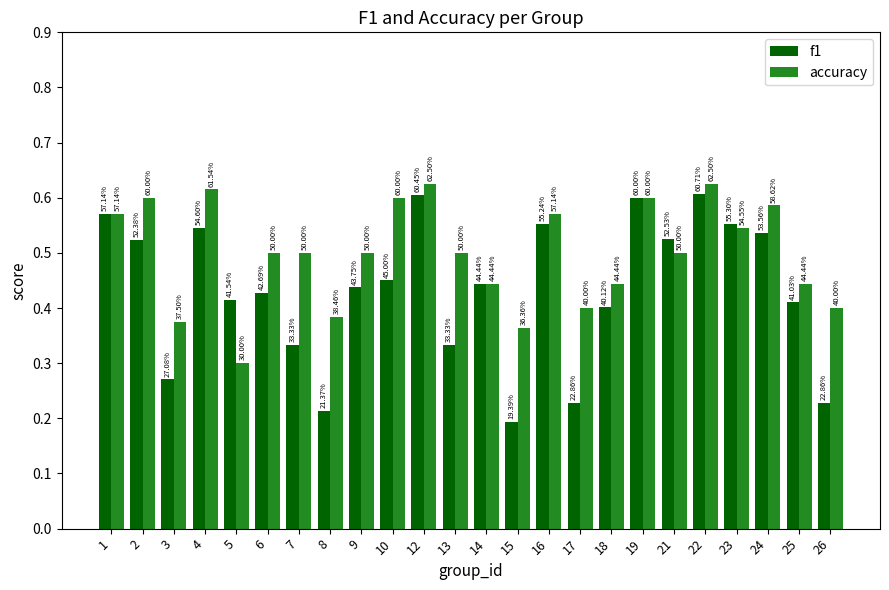

How many groups of bars are there?

24